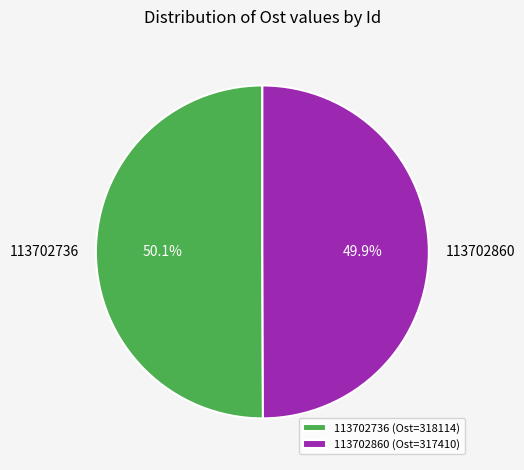

Count the number of slices in the pie.

2